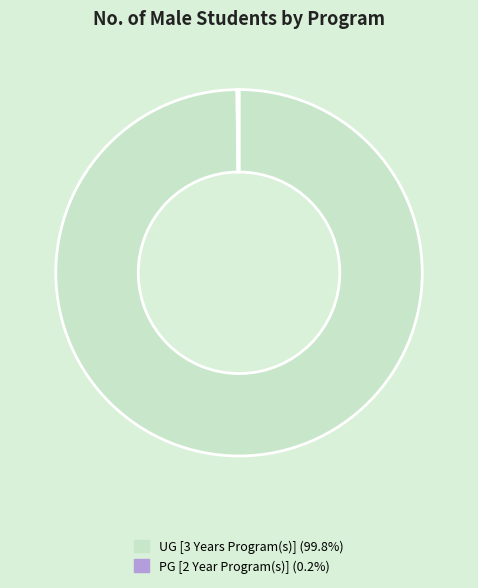

Which slice represents more than half of the pie?

UG [3 Years Program(s)]